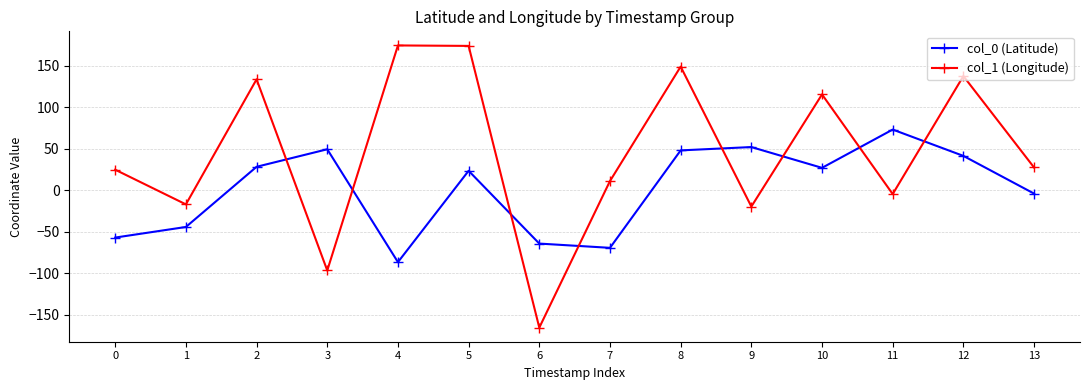

True or false: col_0 (Latitude) and col_1 (Longitude) intersect in this chart.

True